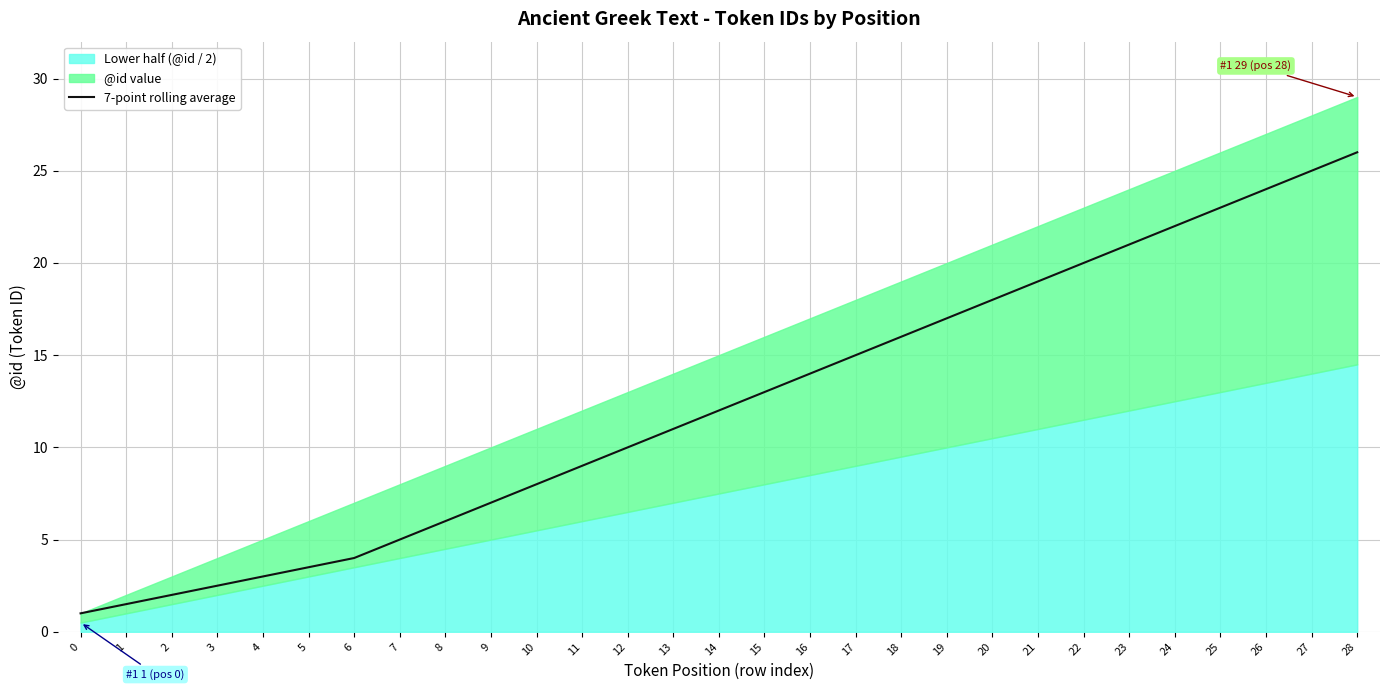

How many data points are less than 12?

14